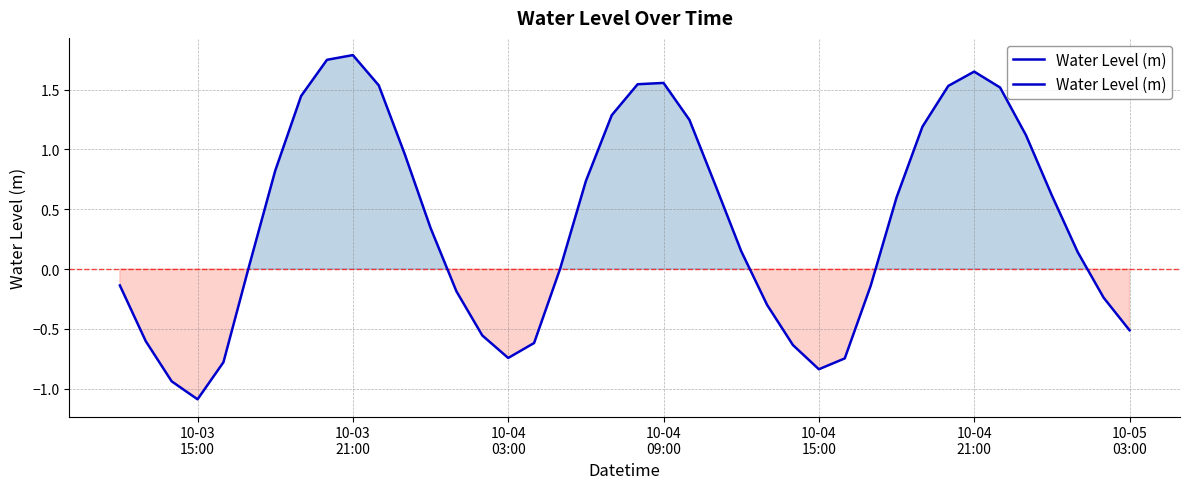

What is the difference between the second highest and minimum values?

2.8